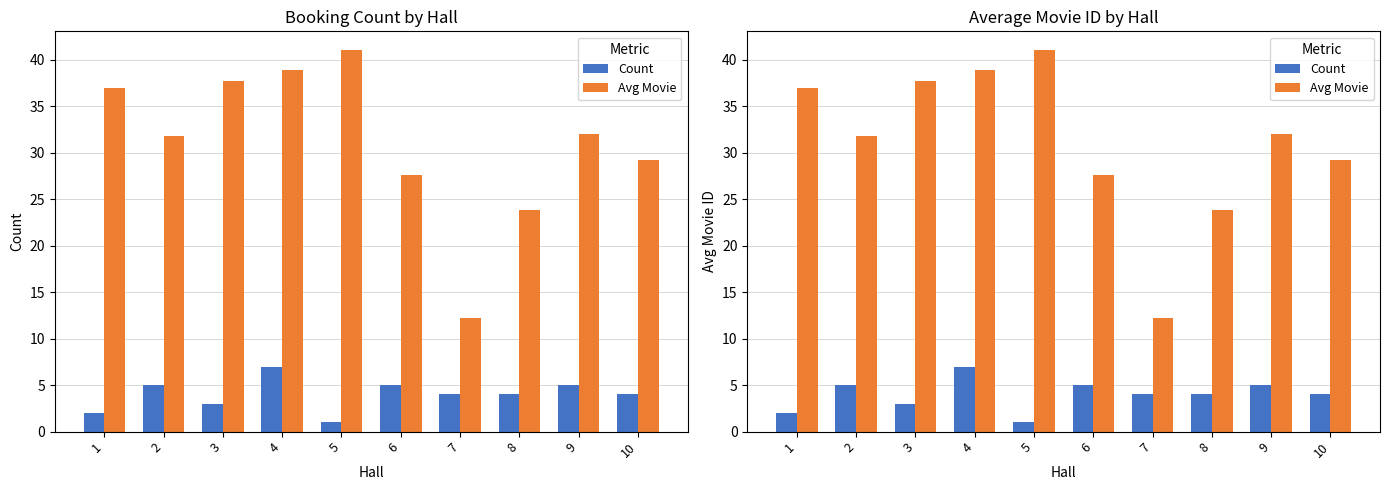

How many values in the Count series exceed 4?

4